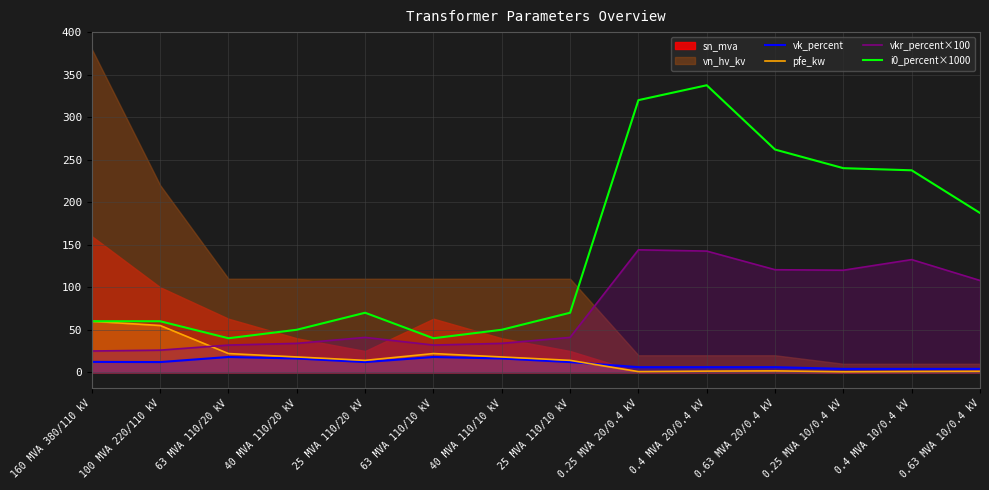

Is the value of pfe_kw at 100 MVA 220/110 kV greater than the value of vkr_percent×100 at 25 MVA 110/20 kV?

Yes